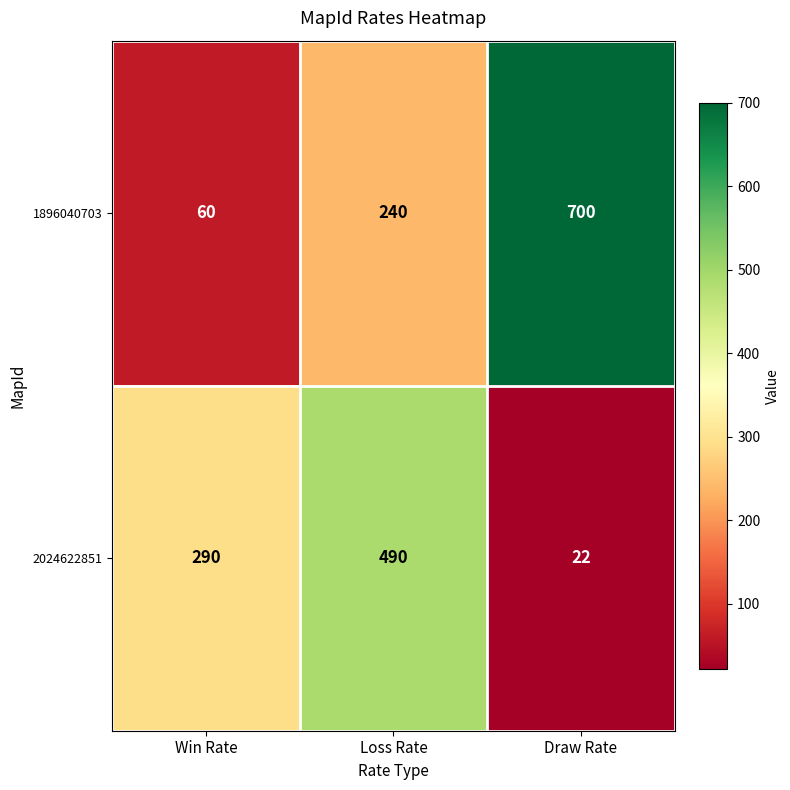

List the series in order of their peak value, highest first.

1896040703, 2024622851